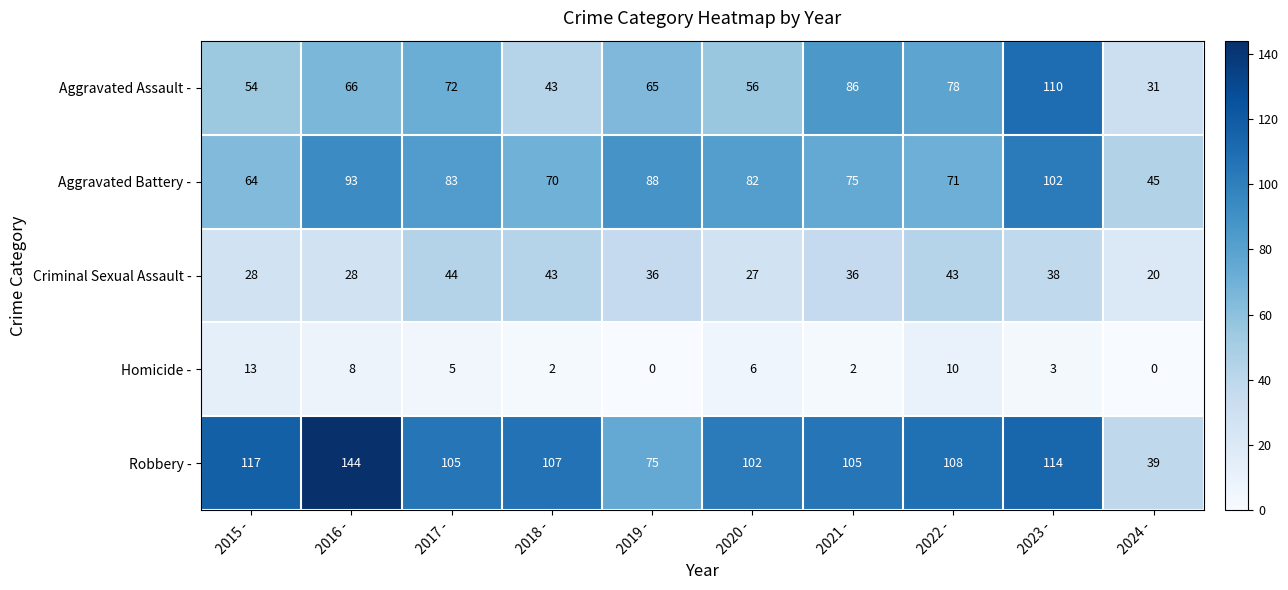

At how many categories does at least one series exceed 69?

9